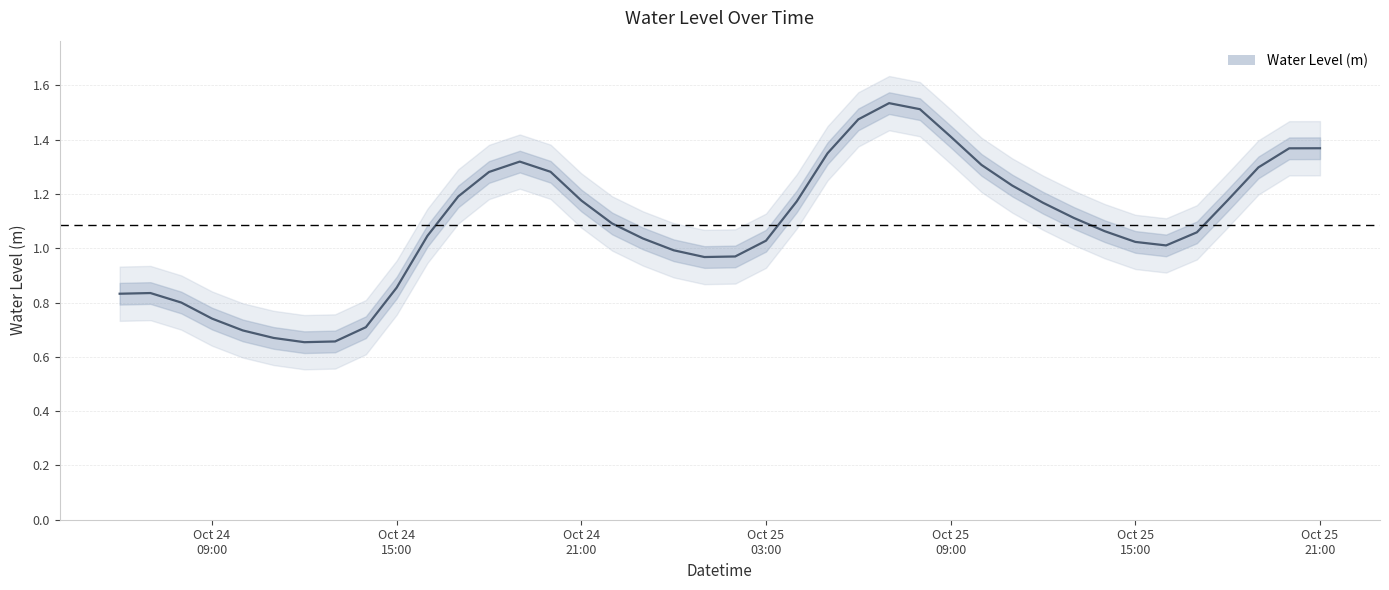

Where is the first local minimum?

2024-10-24 12:00:00